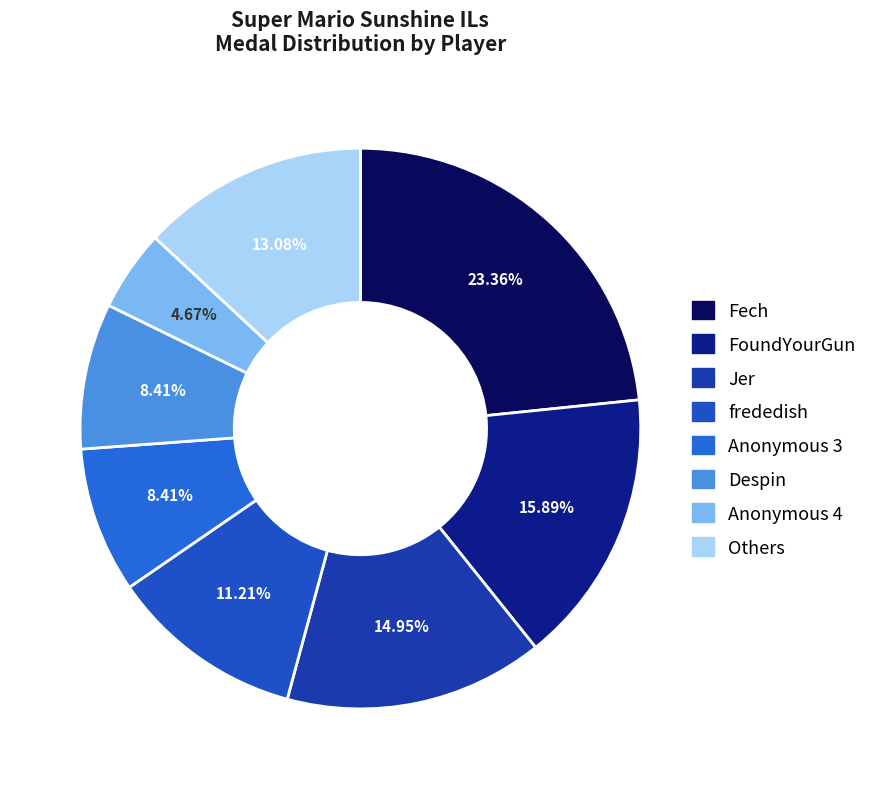

How many slices are in this pie chart?

8